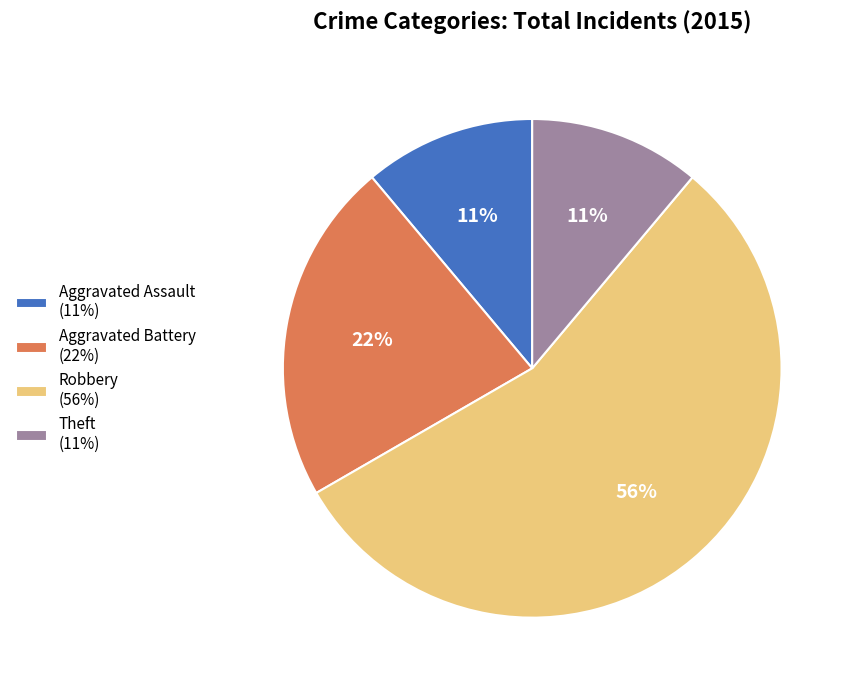

To the nearest percent, what is the combined percentage of Aggravated Battery (22%) and Aggravated Assault (11%)?

33%